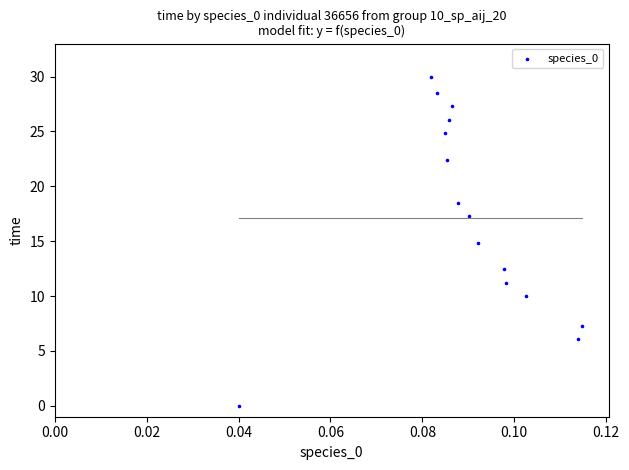

What is the range of Y values (max minus min)?

30.0